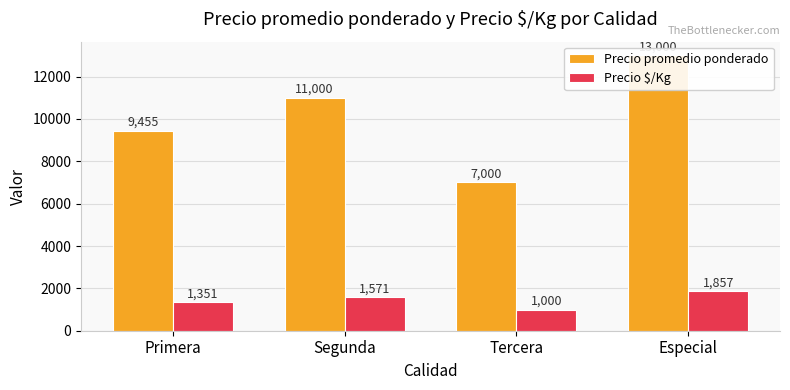

At which label does Precio promedio ponderado first exceed 11000?

Especial